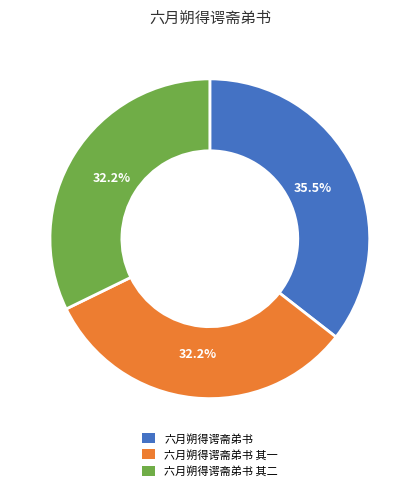

What is the ratio of the value at 六月朔得谔斋弟书 to the value at 六月朔得谔斋弟书 其一?

1.1